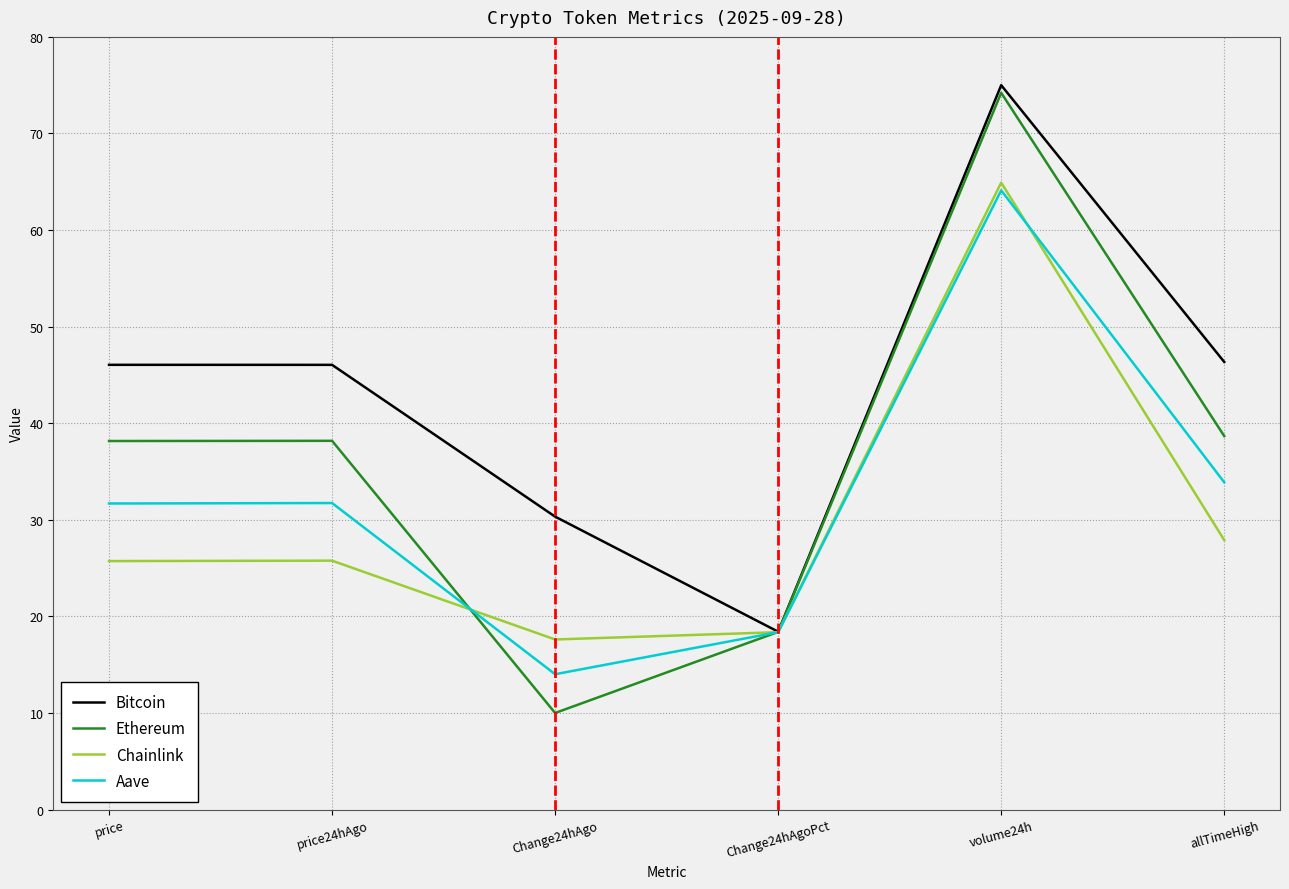

What is the spread (max minus min) of values at allTimeHigh?

18.4